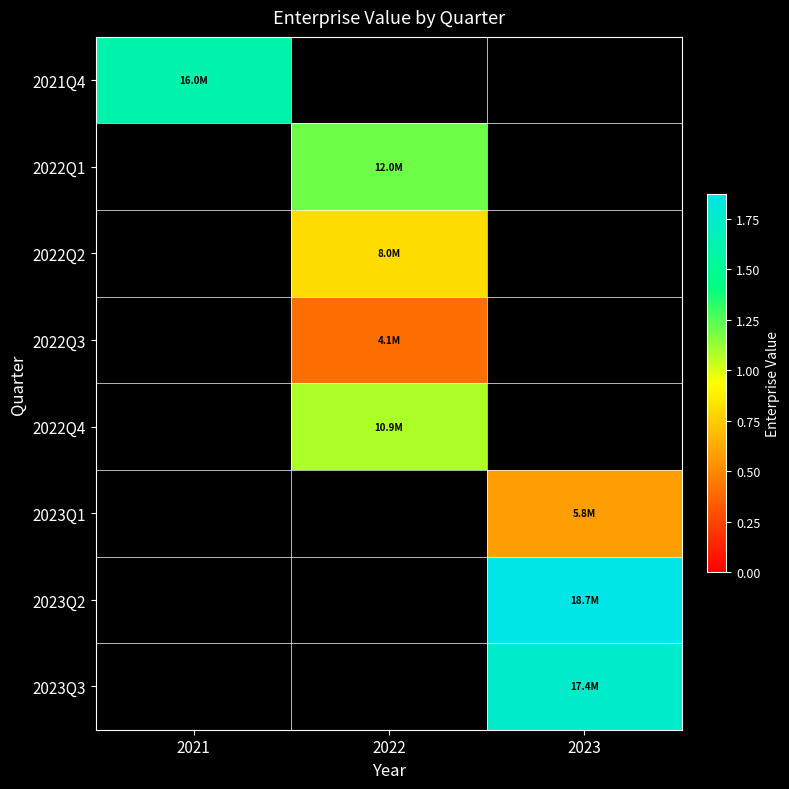

How many distinct data groups are displayed?

8